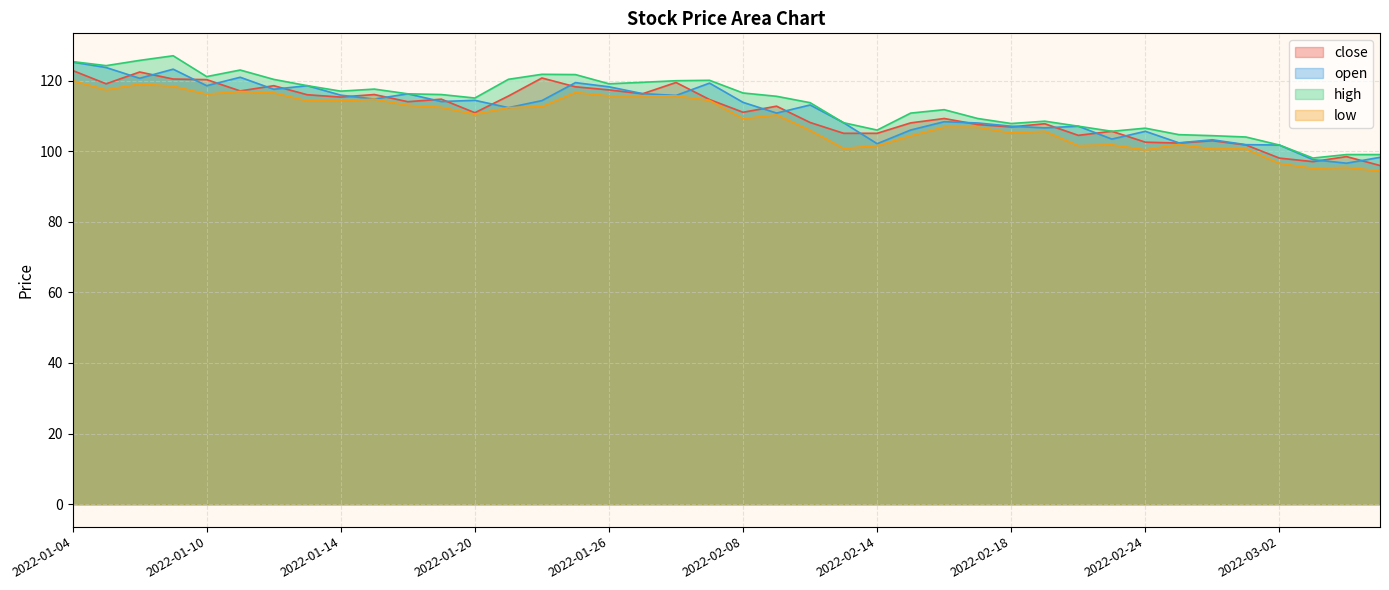

How many distinct data groups are displayed?

4